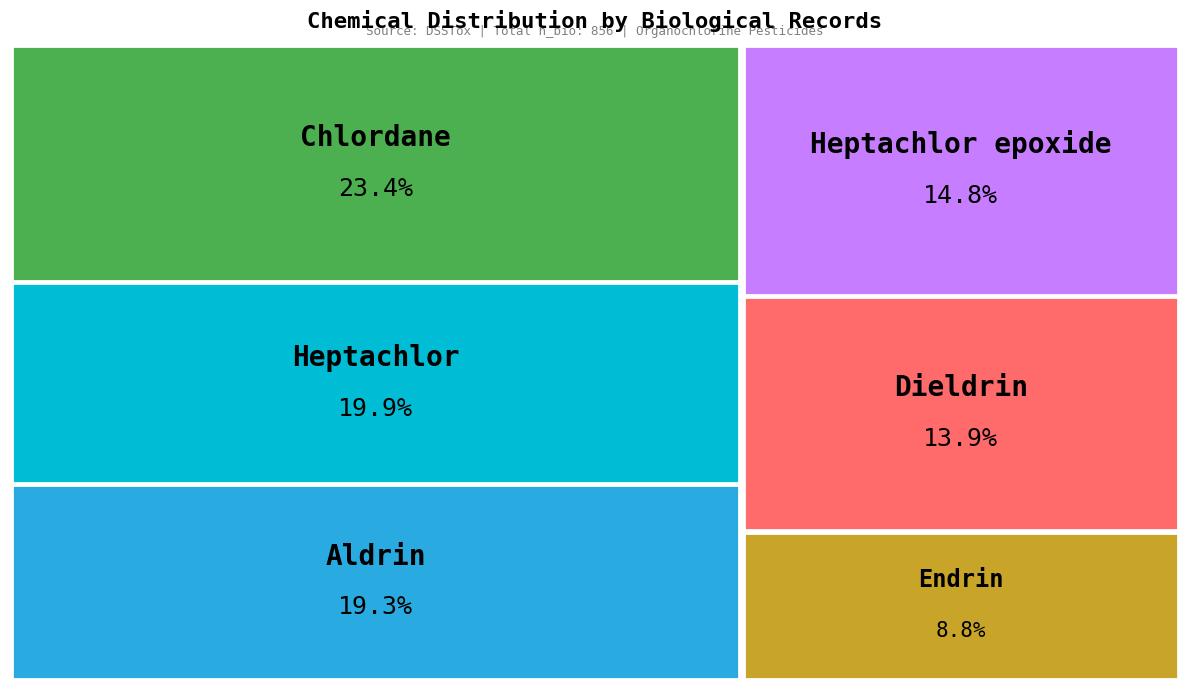

What is the smallest slice in the pie chart?

Endrin